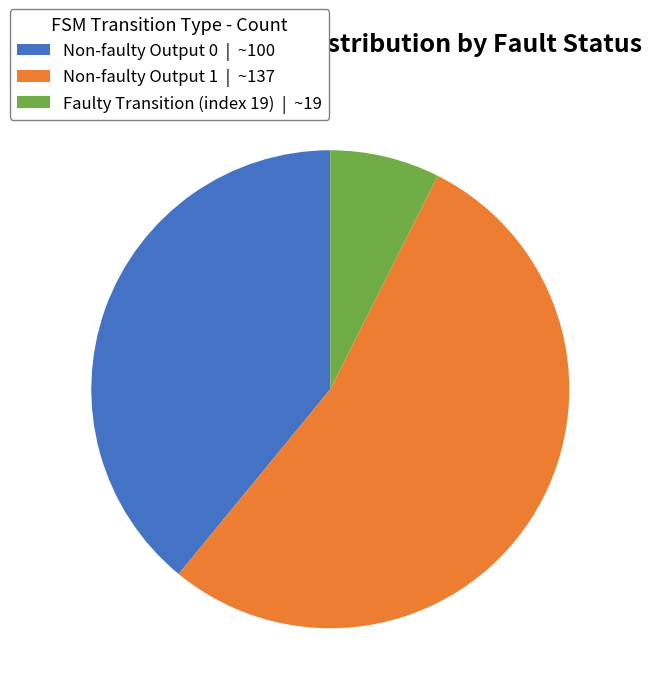

Which slice is the smallest?

Faulty Transition (index 19) | ~19